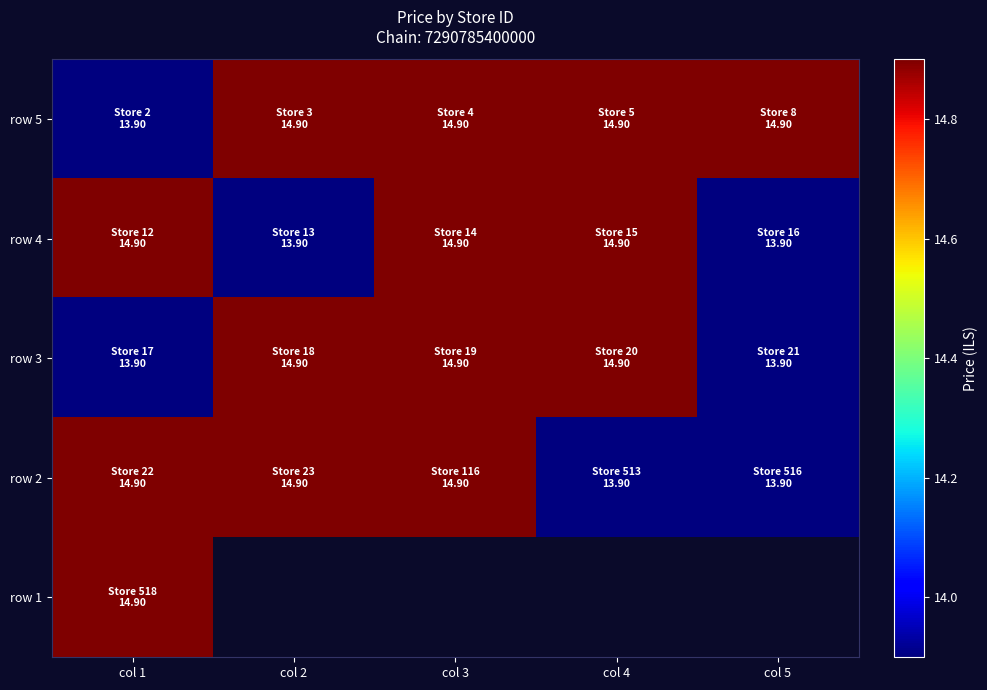

Which series has the largest total across all categories?

row 5